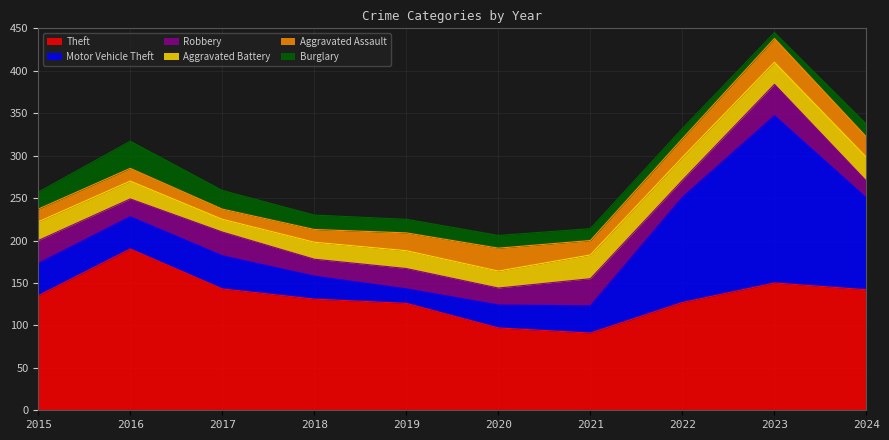

How many lines are shown in the chart?

6